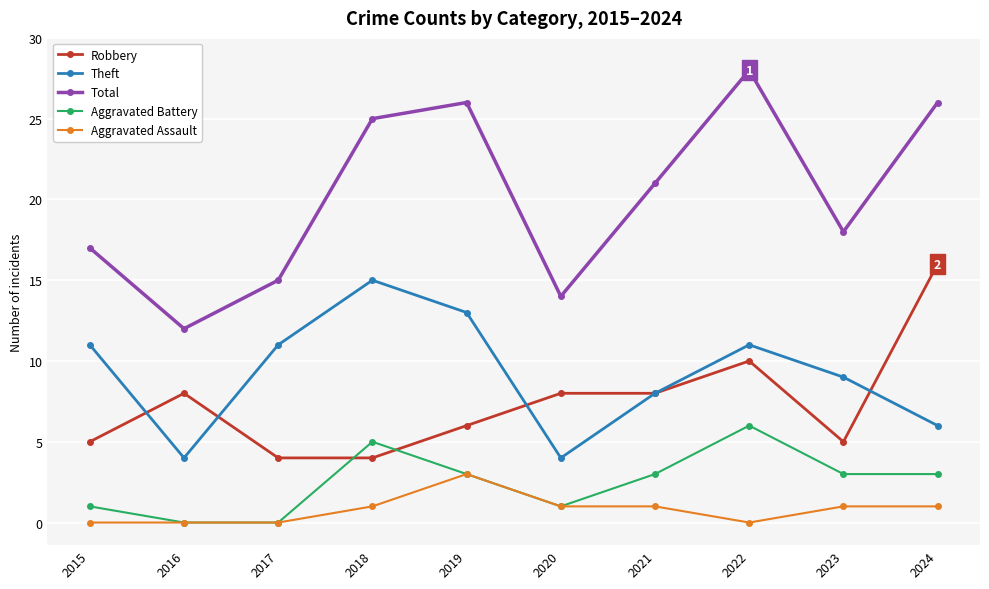

What is the spread (max minus min) of values at 2019?

23